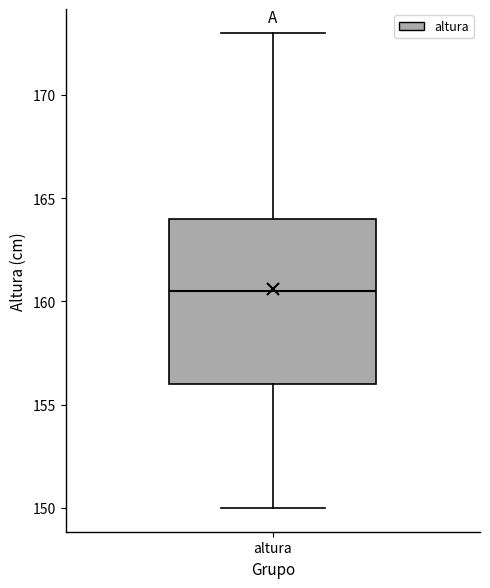

Where does the median line of the box for altura sit on the y-axis? The values are not printed on the chart, so give them approximately, as read against the axis.

160.5